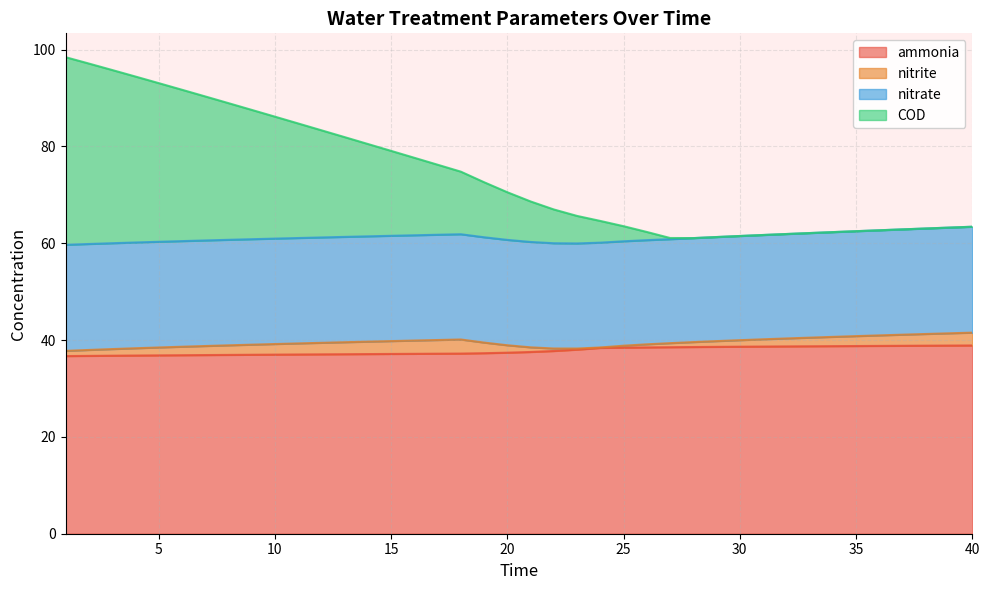

The ammonia series shows 21.0 at 6. True or false?

False